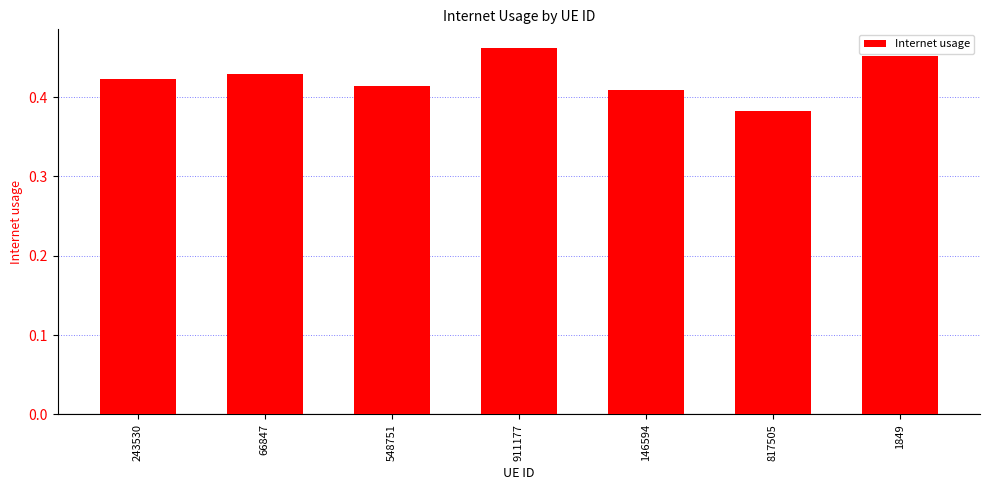

Is it true that the value at 911177 is 0.8?

False